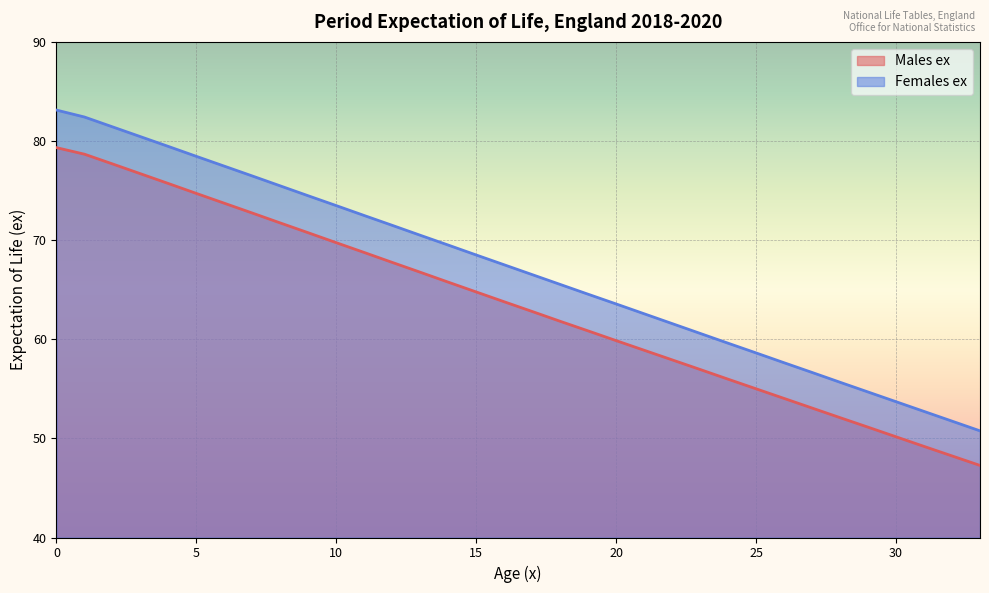

How many lines are shown in the chart?

2